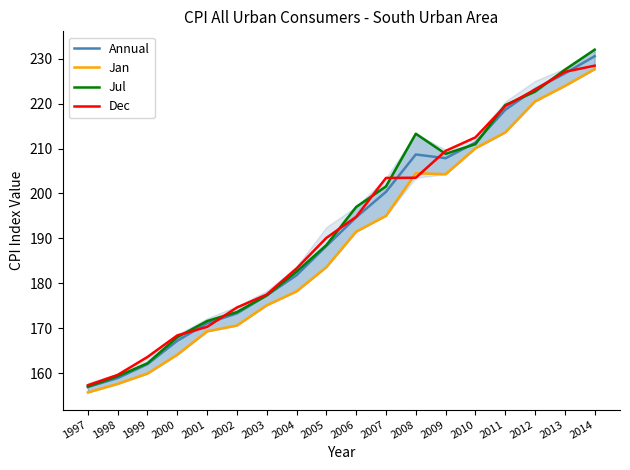

What is the average value of the Jul series?

193.0